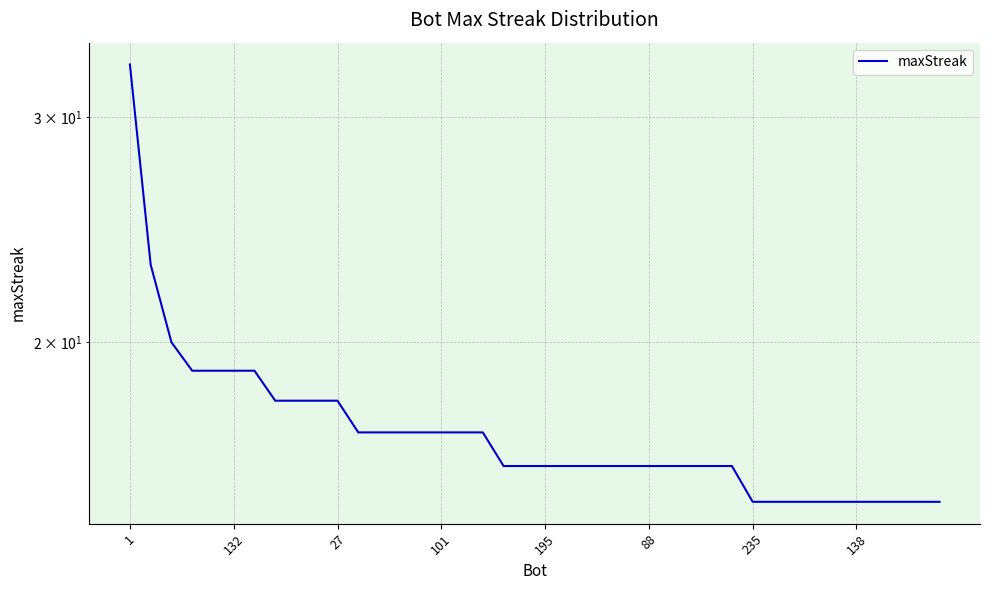

How many values exceed 16?

18